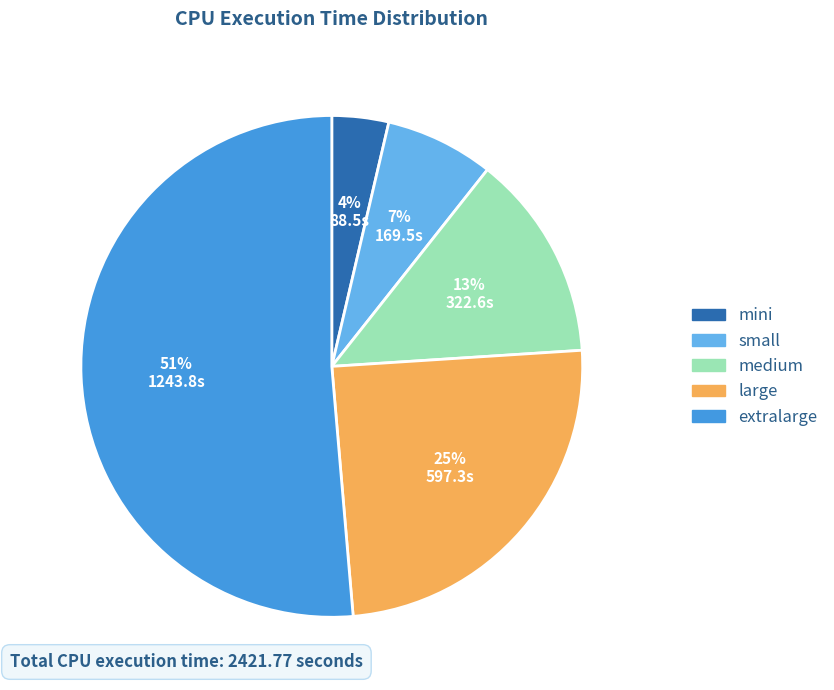

How many slices are in this pie chart?

5